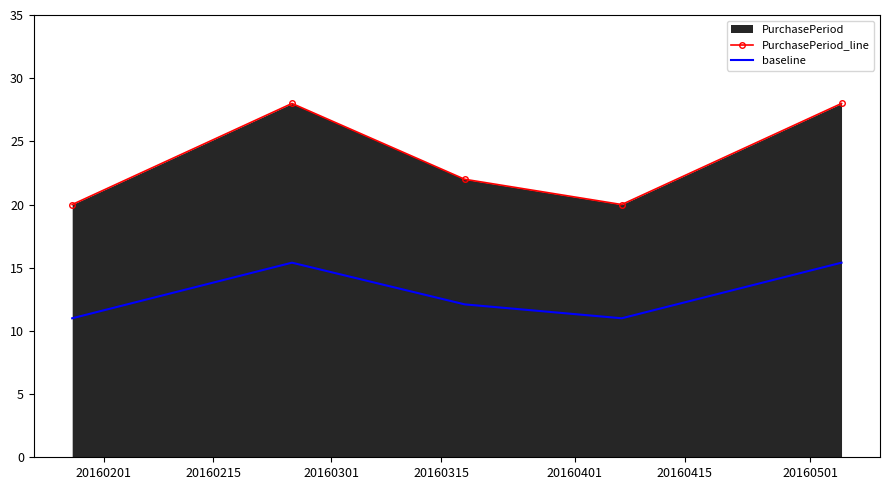

How many lines are shown in the chart?

2